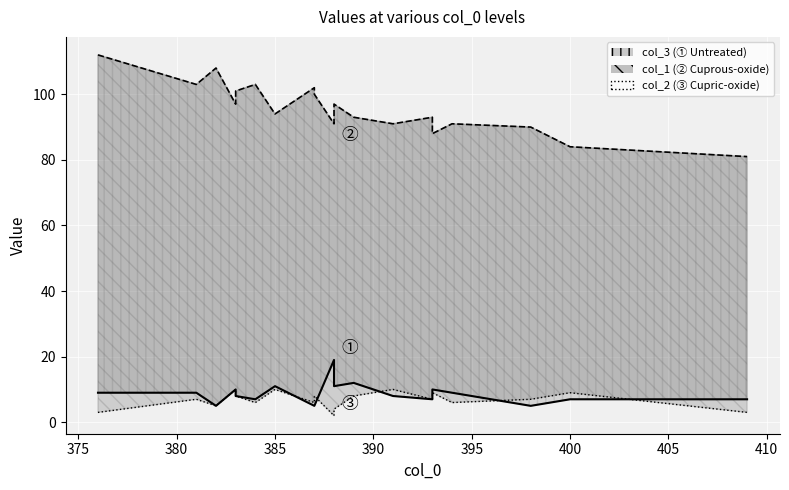

The col_1 line series shows 21 at 400. True or false?

False